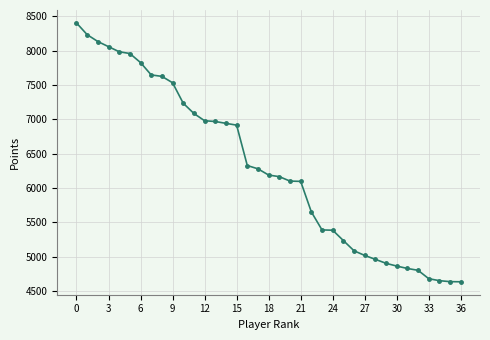

Does the chart have visible grid lines?

Yes